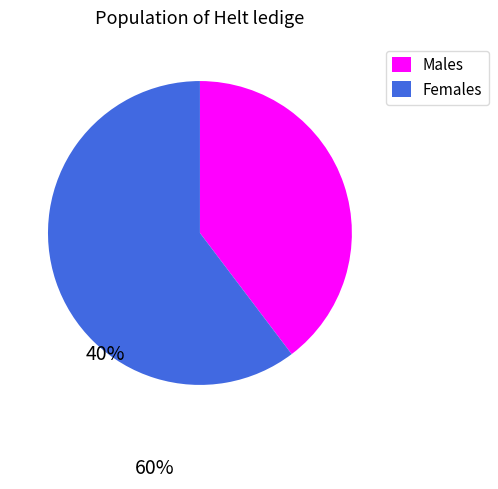

Is it true that Males is 52% of the pie?

False